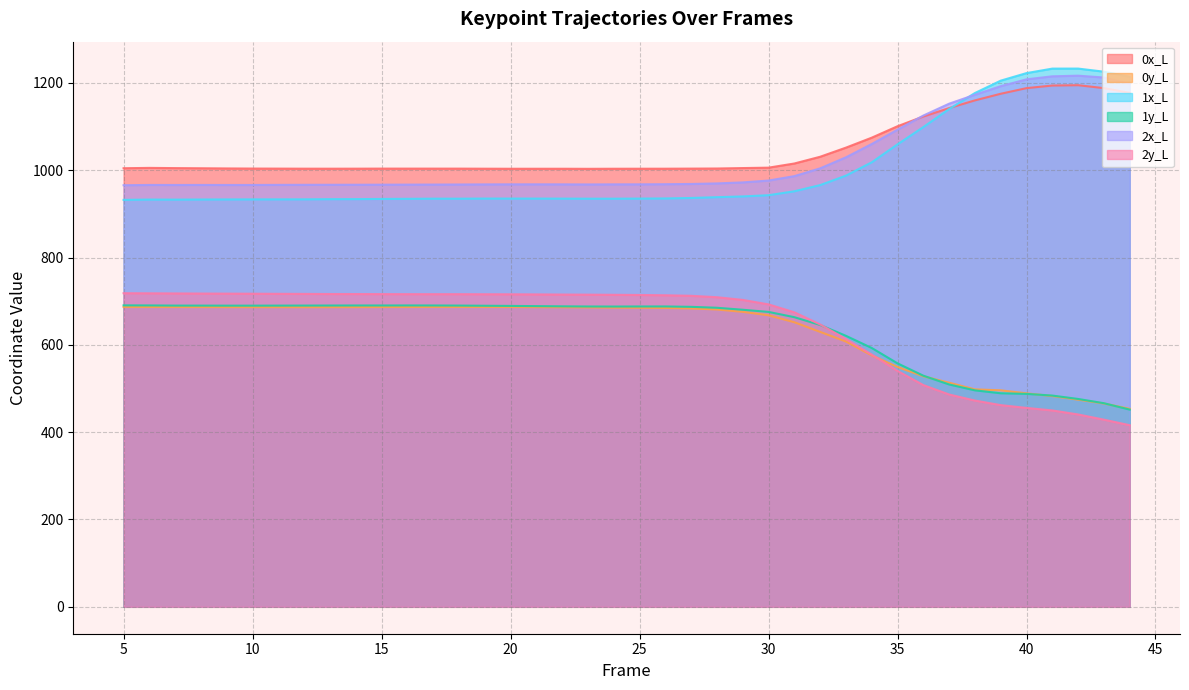

The value of 1x_L at 13 is 561.7. True or false?

False